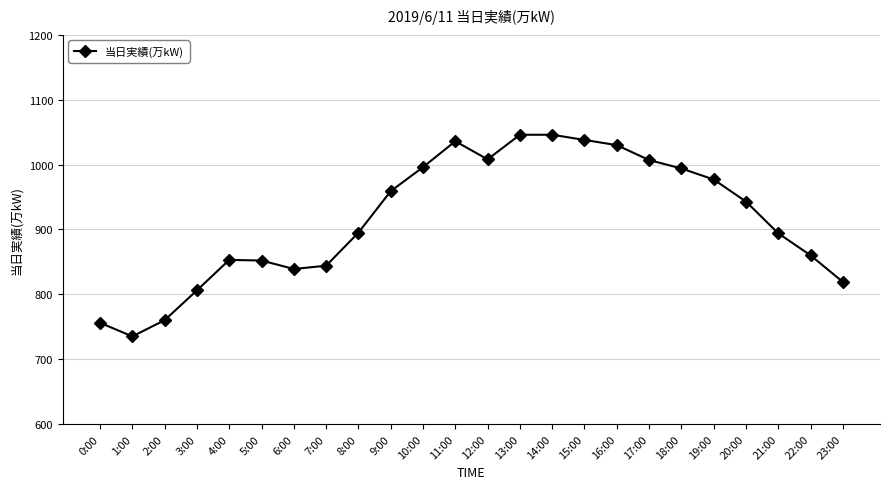

What is the difference between the maximum and minimum values?

311